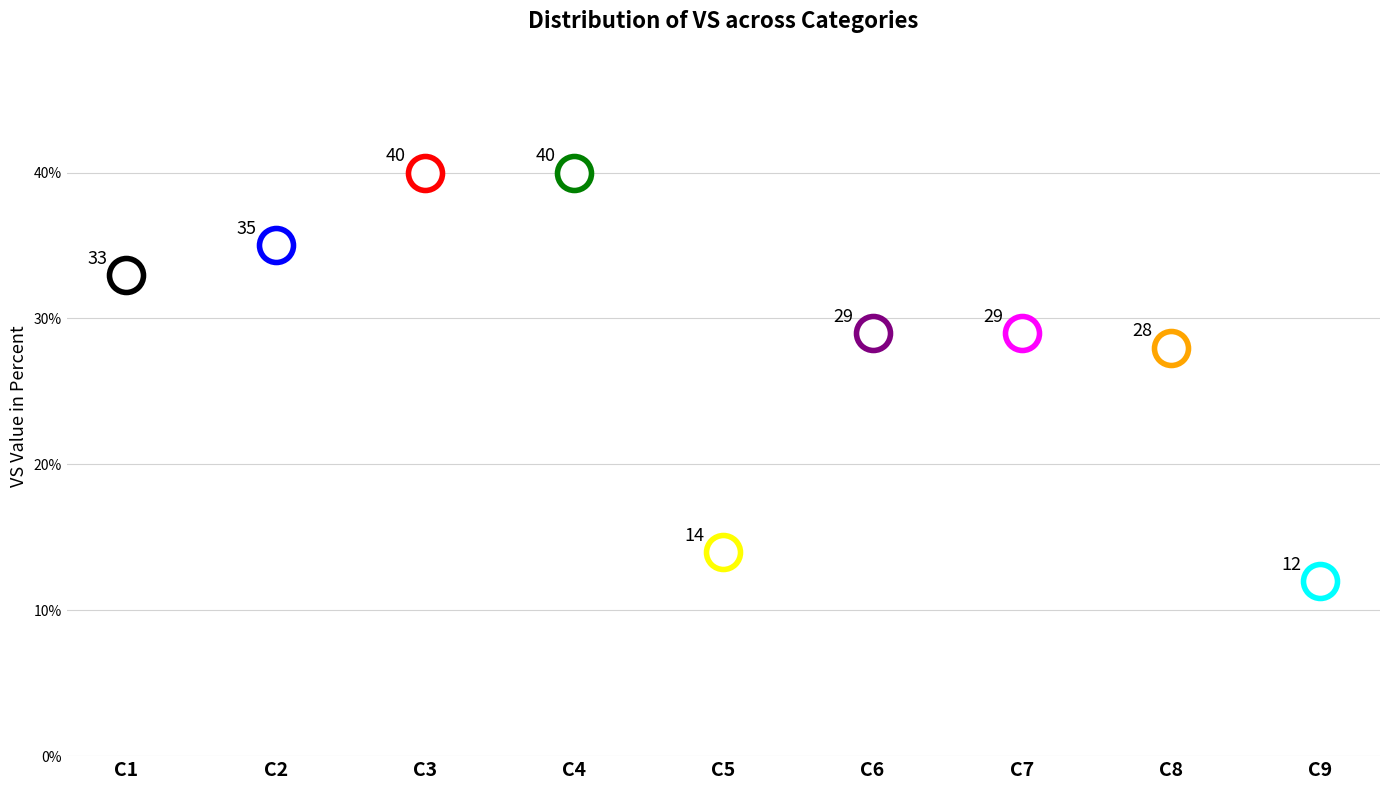

Approximately how many times larger is the value at C9 compared to C5?

0.9